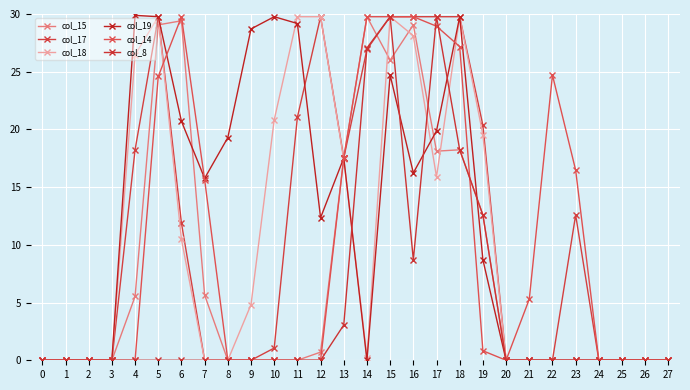

How many values in the col_19 series are below 12?

14